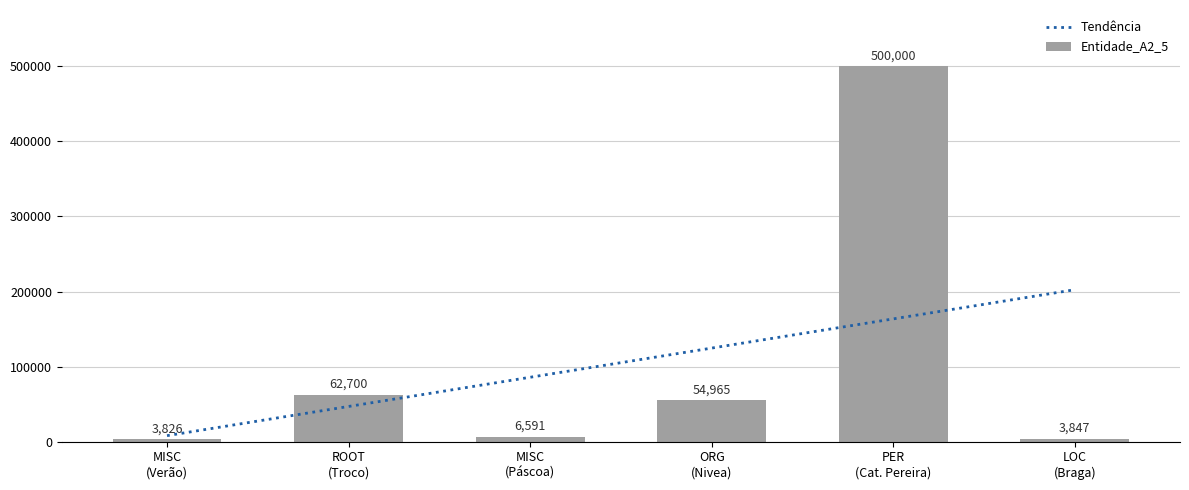

At how many categories does at least one series exceed 305184?

1